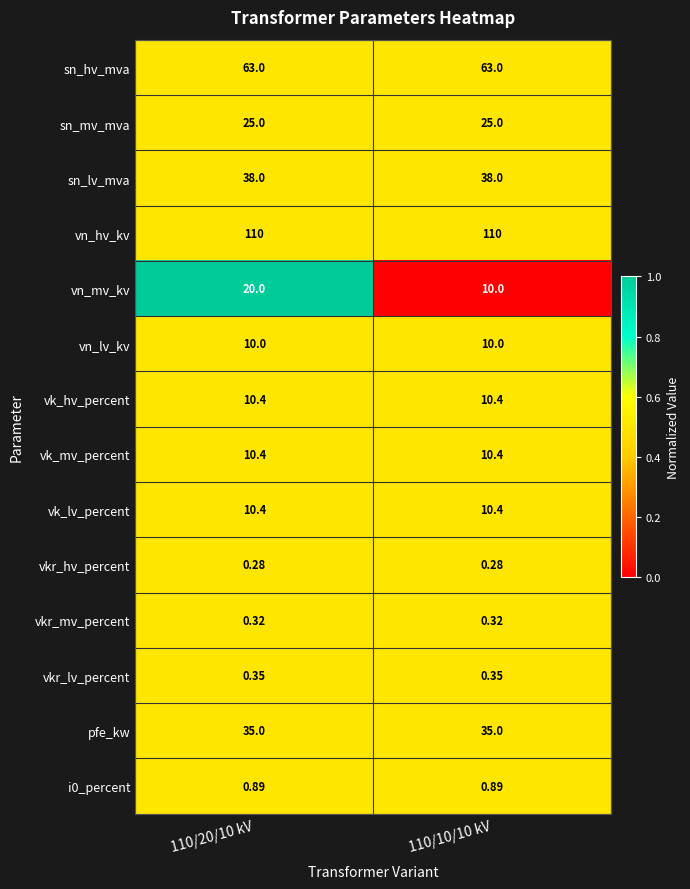

Which series changed the most between 110/20/10 kV and 110/10/10 kV?

vn_mv_kv